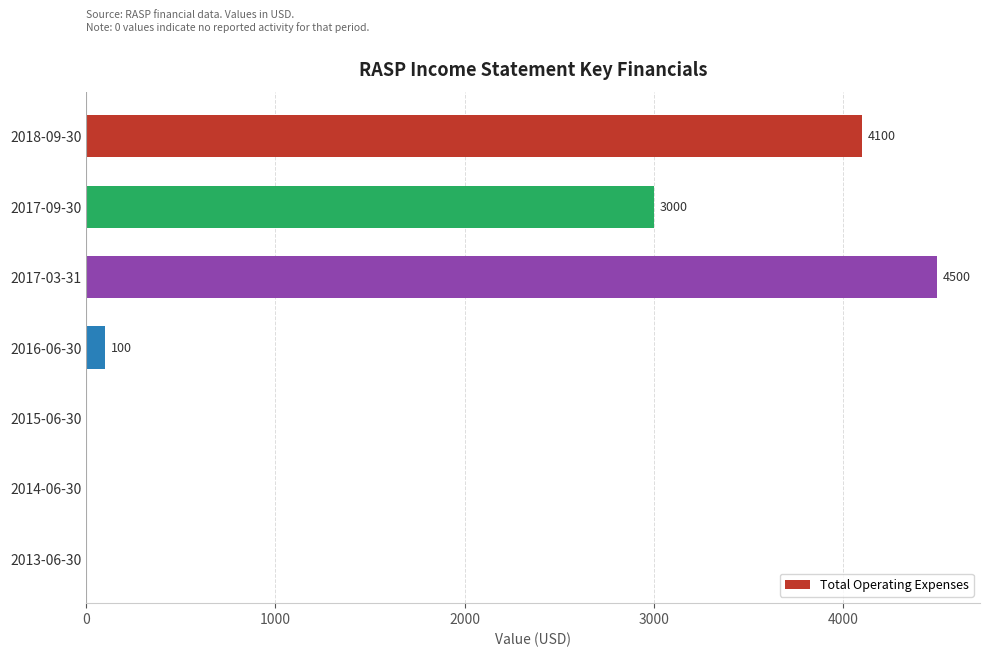

What is the maximum value shown in the chart?

4500